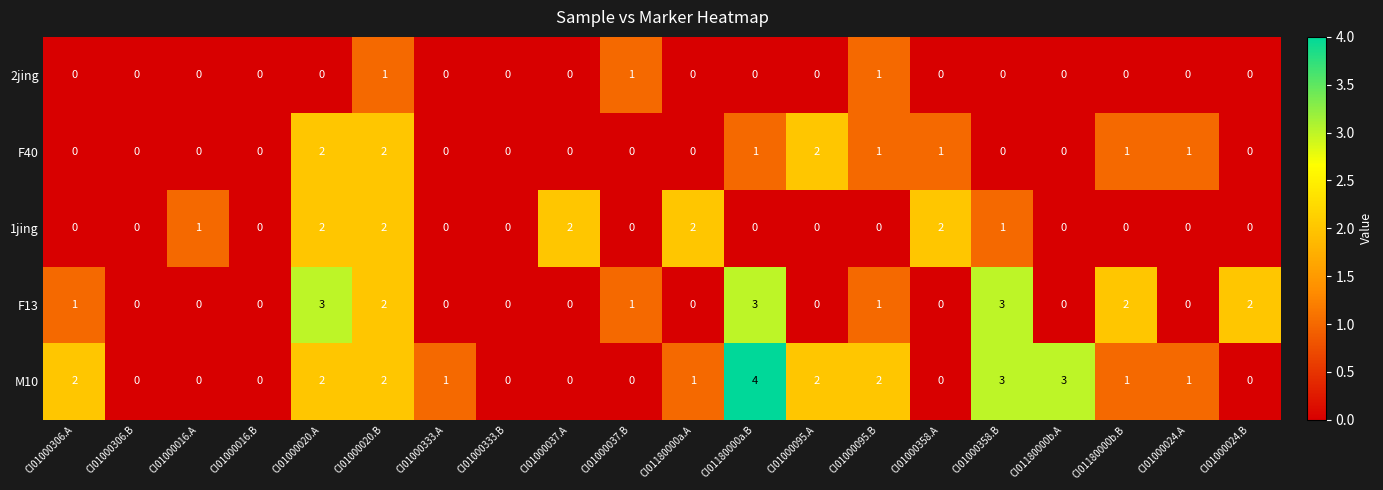

Which series has the largest total across all categories?

M10